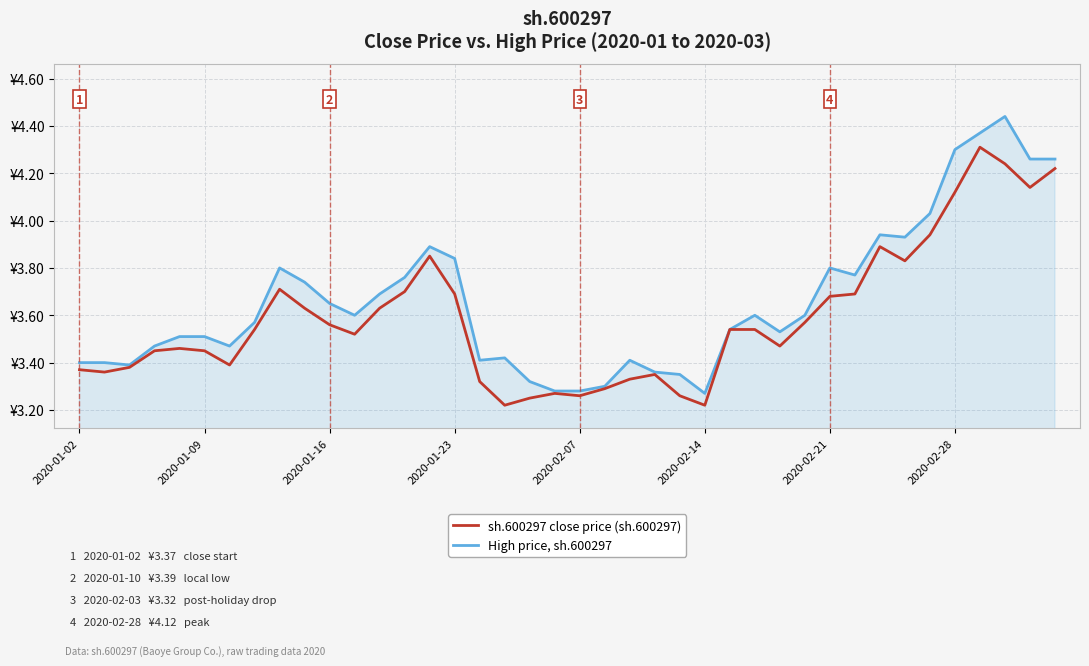

Does the chart display data point markers on the line(s)?

No